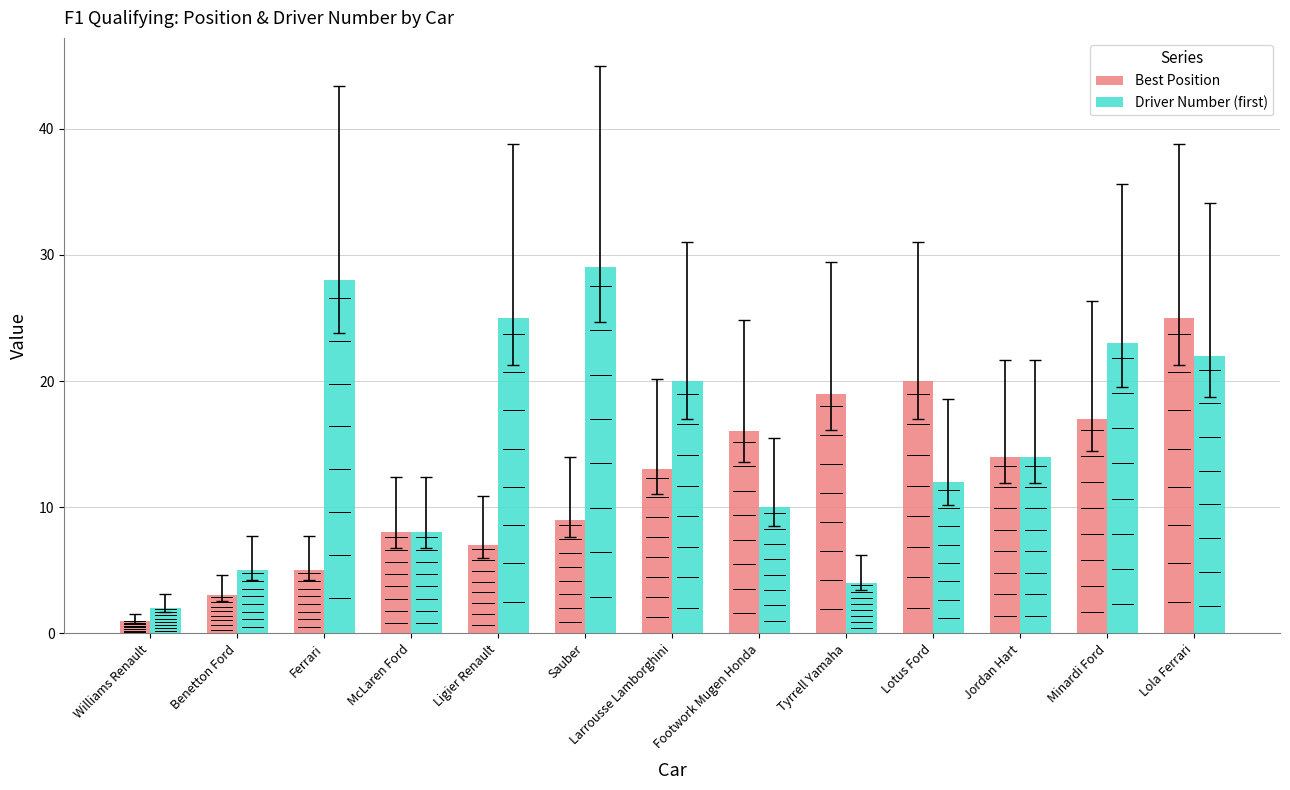

How many bars are there in each group?

2